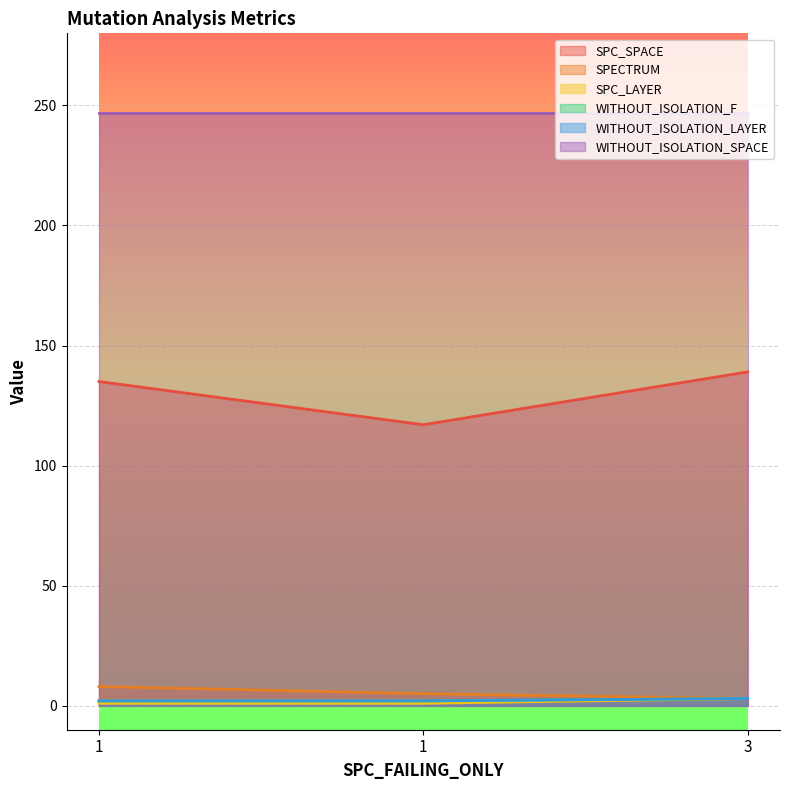

Is it true that WITHOUT_ISOLATION_F equals 2 at 1?

True